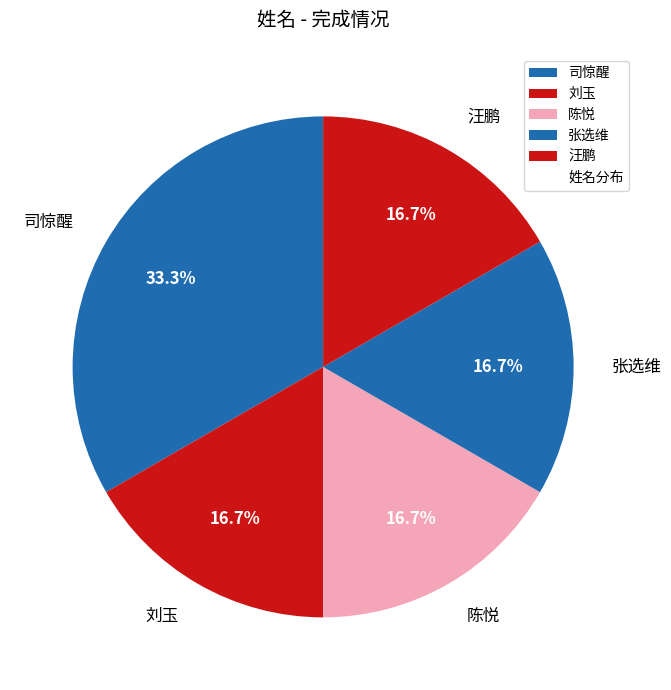

True or false: 张选维 accounts for 17% of the total.

True